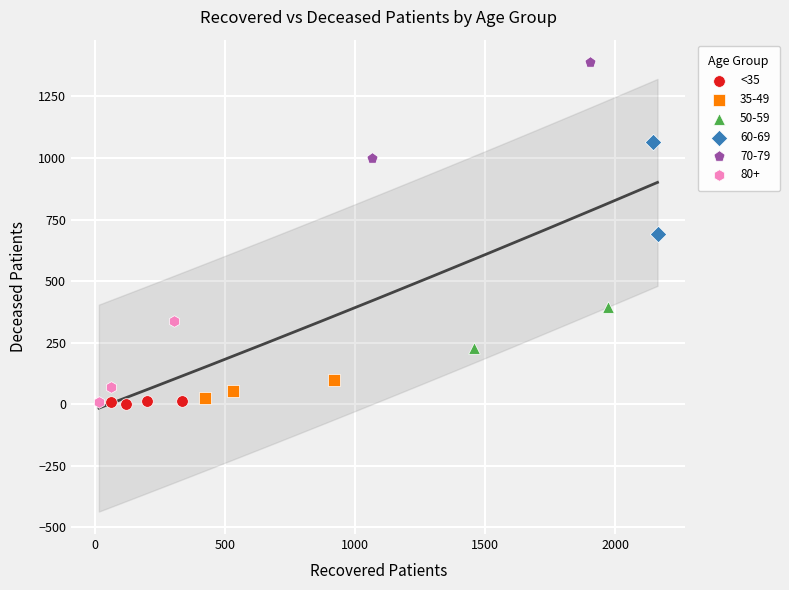

What are all the series names shown in the legend?

<35, 35-49, 50-59, 60-69, 70-79, 80+